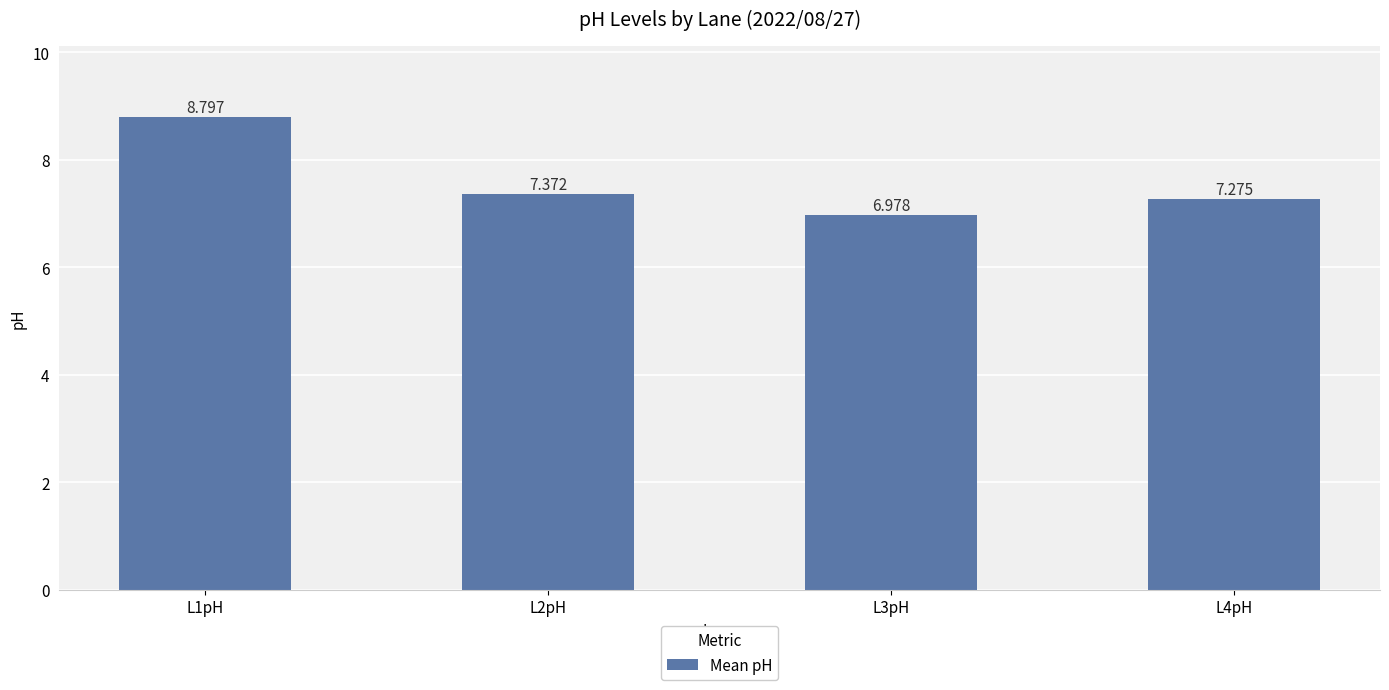

What is the value of the 4th bar from the left?

7.3